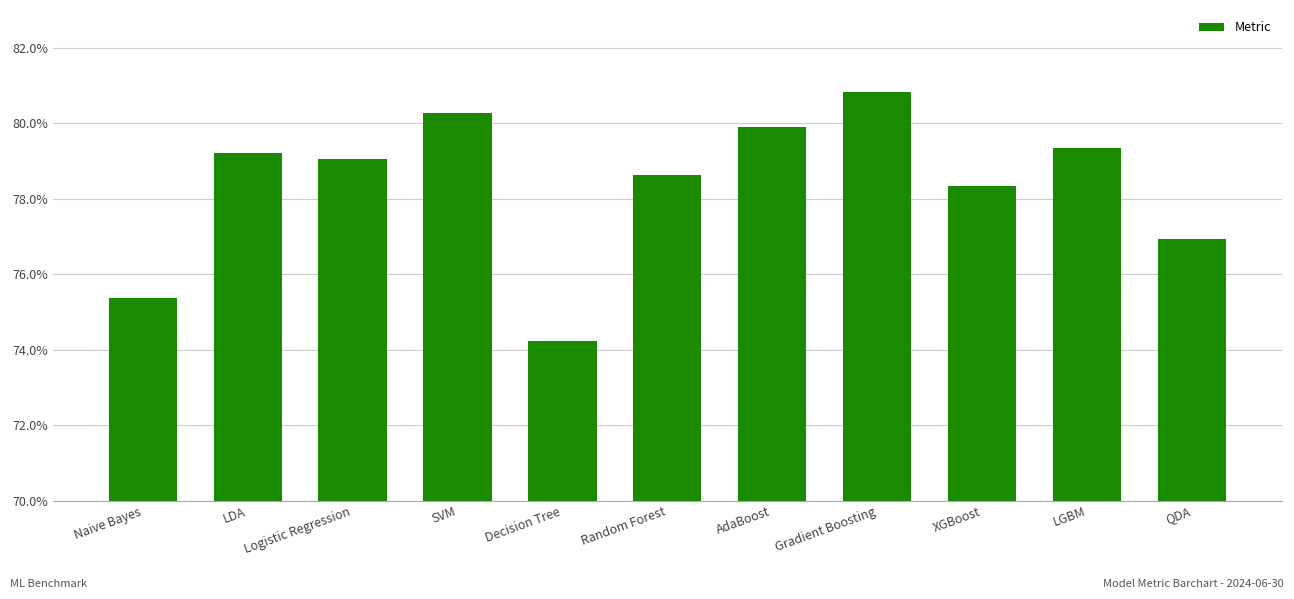

Is it true that the value at XGBoost is 0.5?

False